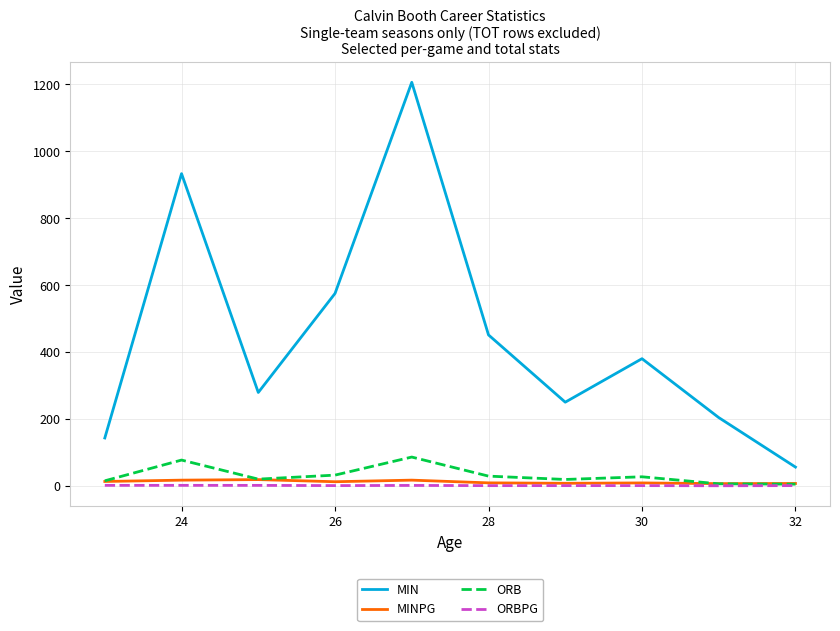

At how many categories does at least one series exceed 172?

8